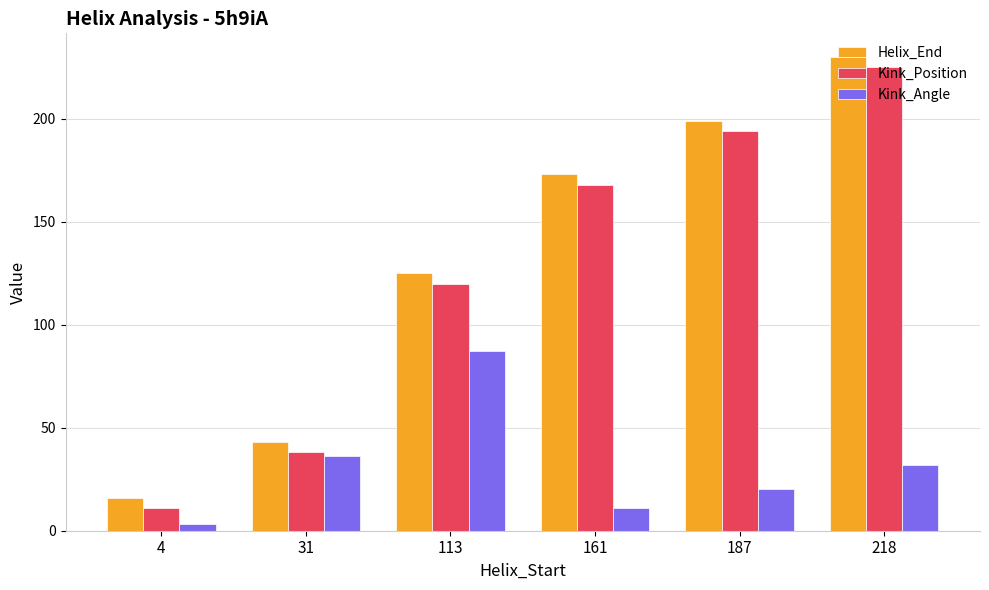

What is the sum of all Kink_Position values?

756.0